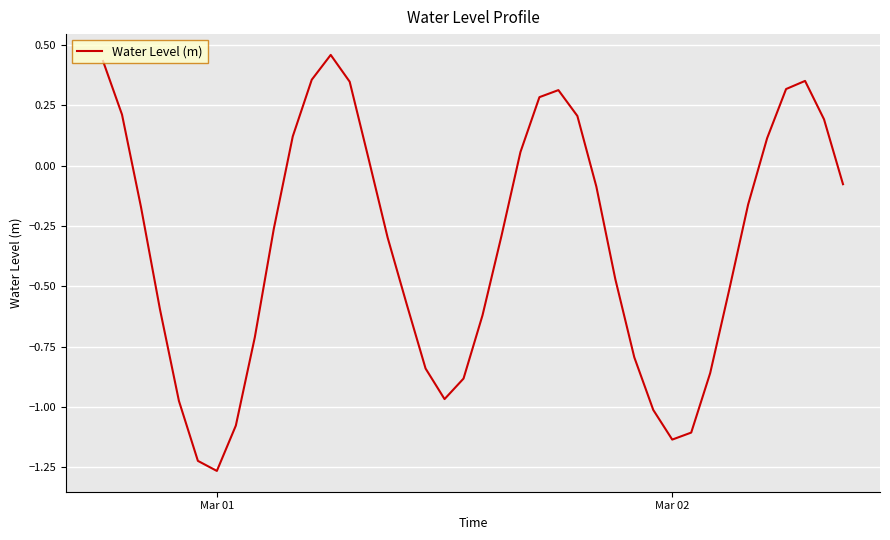

How many lines are shown in the chart?

1